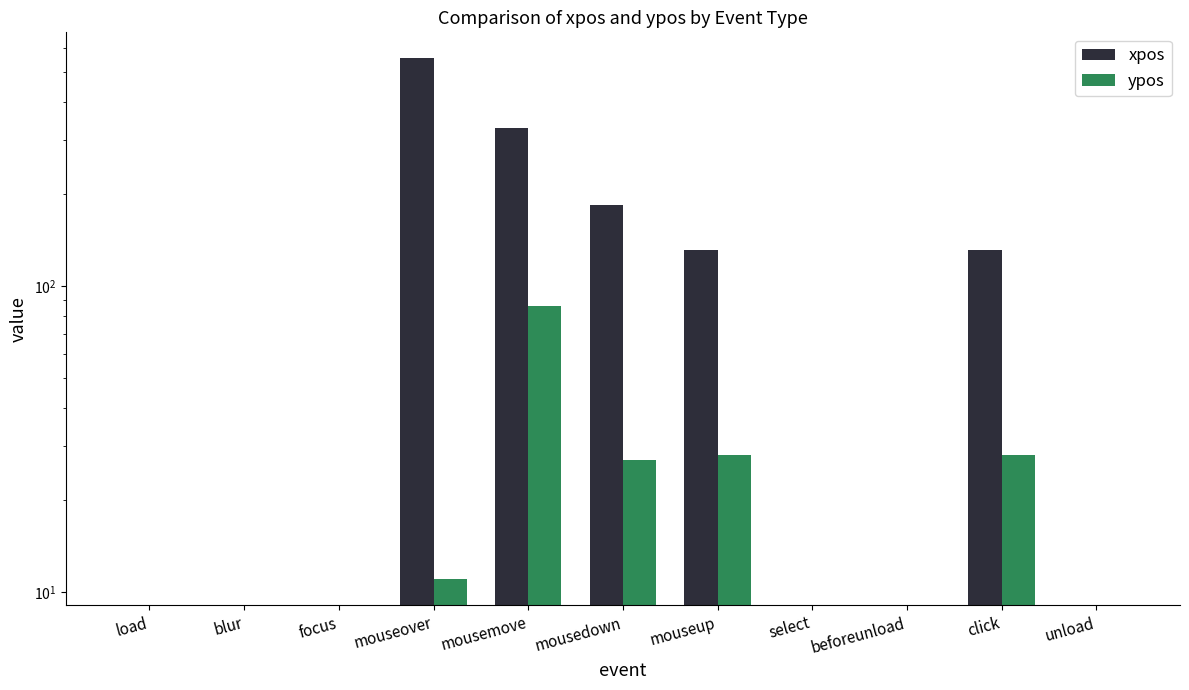

At which label is ypos closest to 43?

mouseup